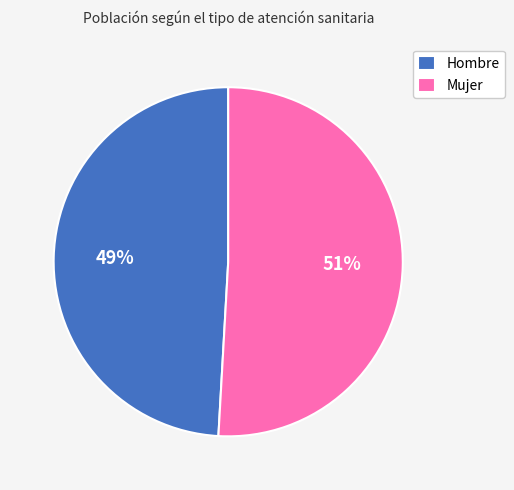

Does Mujer account for over 50% of the chart?

Yes